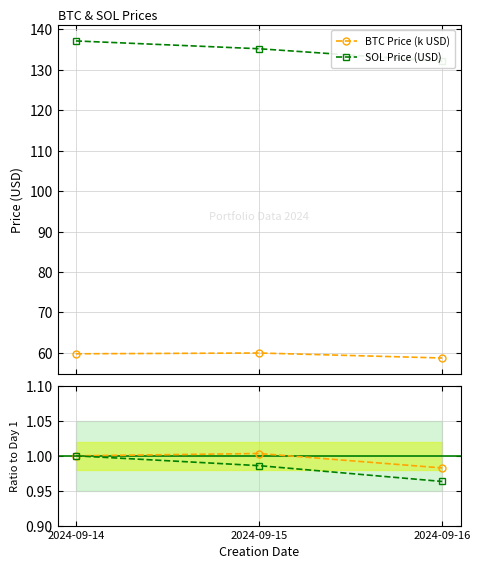

What is the minimum value for BTC Price (k USD)?

58.7